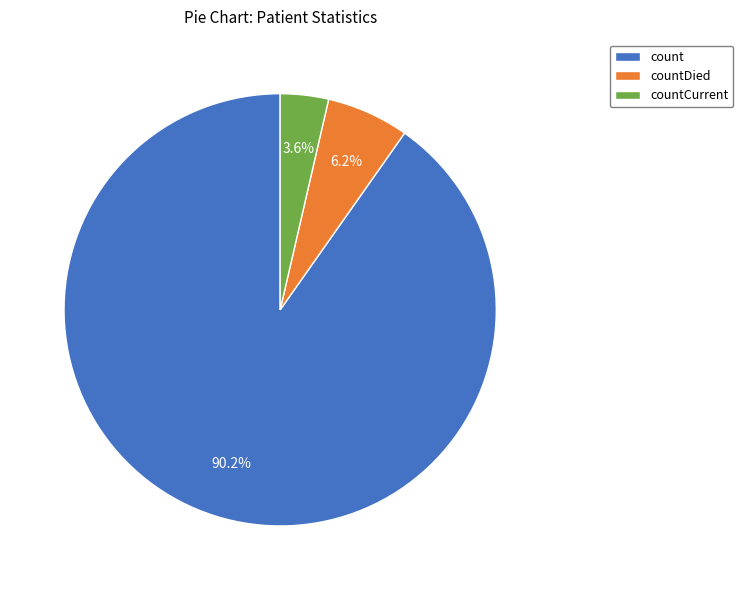

What is the majority slice?

count